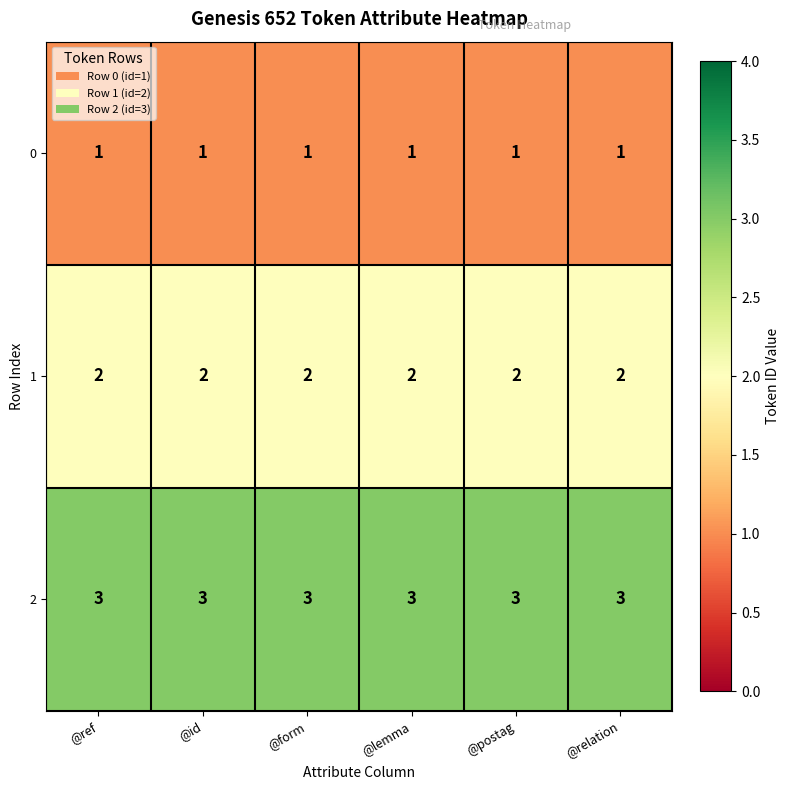

Which series has the largest total across all categories?

2